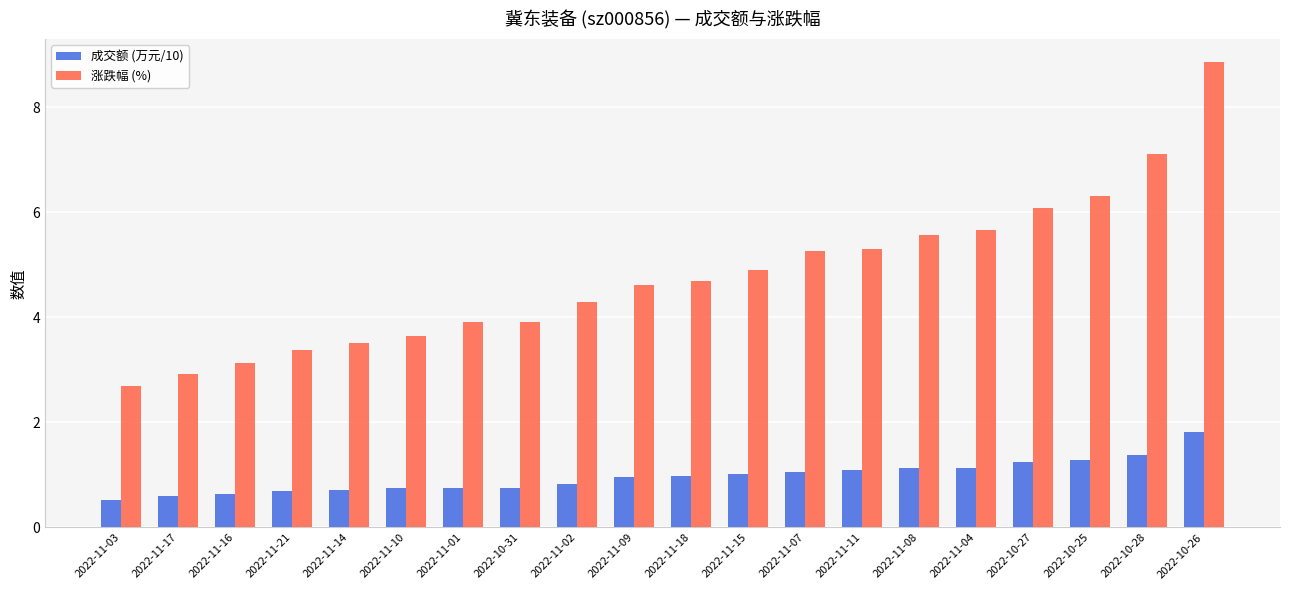

At how many categories does at least one series exceed 7?

2